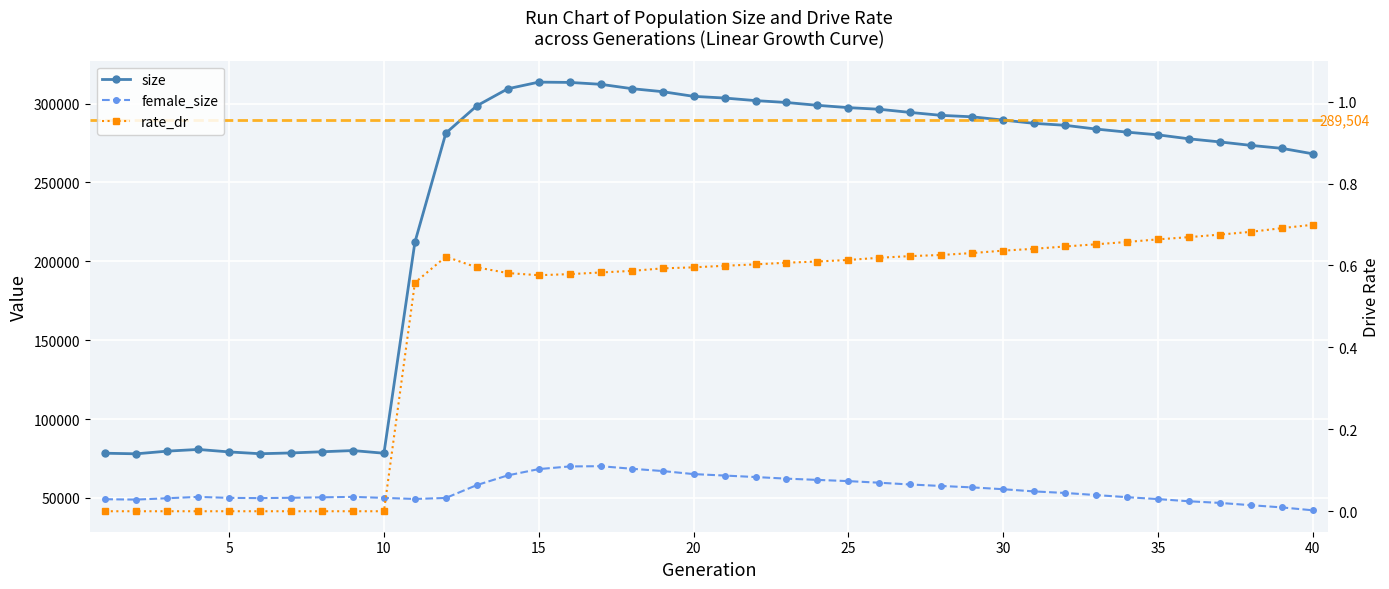

At how many categories does at least one series exceed 74524?

40